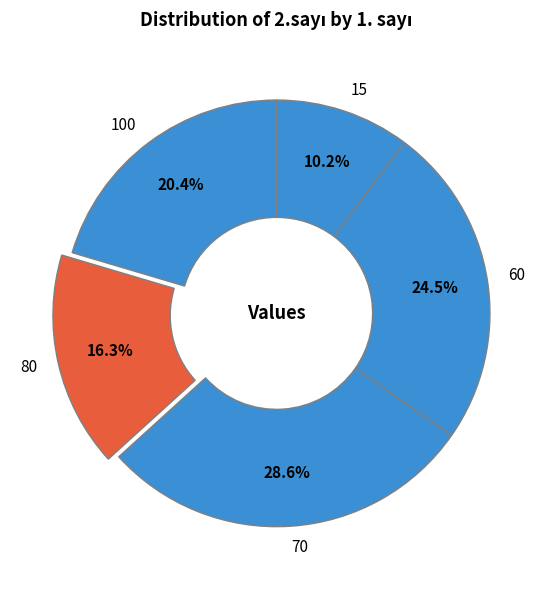

Combined, what portion of the pie is 15 and 60?

34.7%